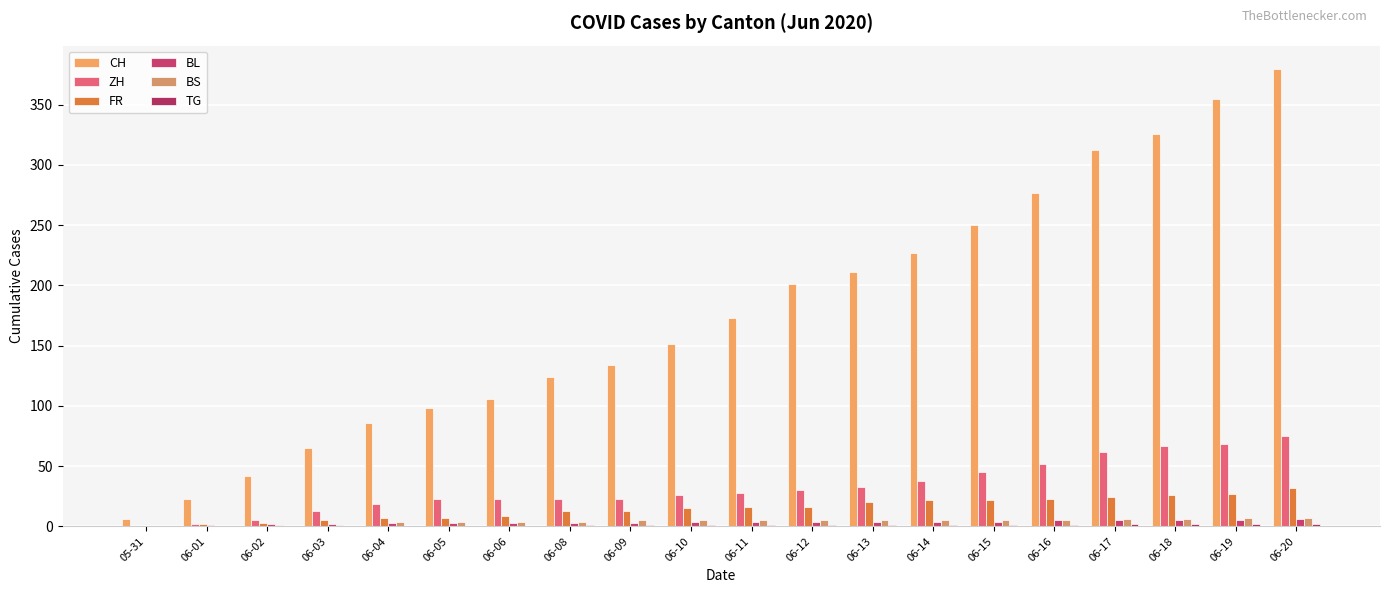

Does the chart contain stacked bars?

No